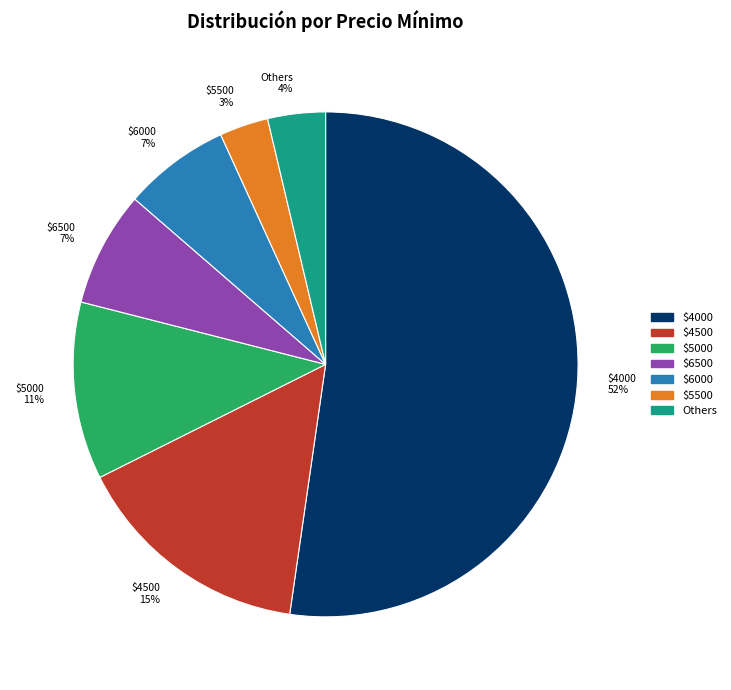

Is $4000 52% the majority of the pie?

Yes